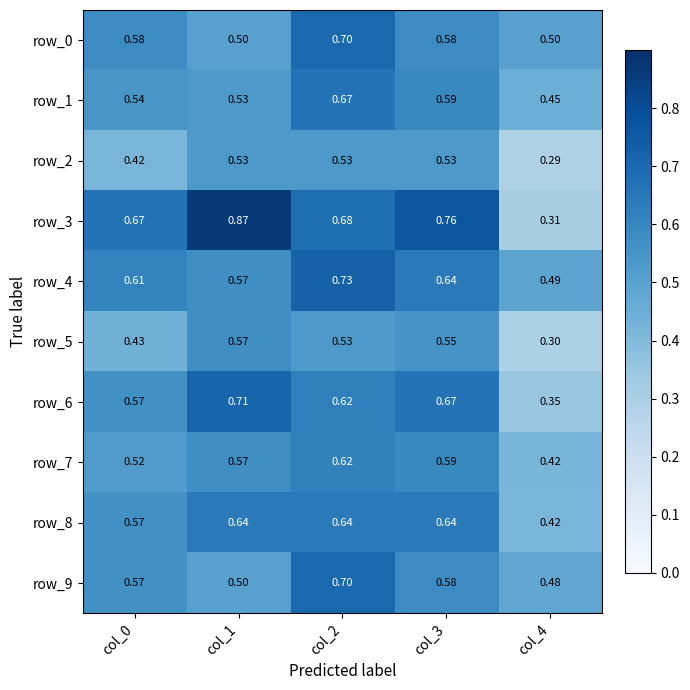

How many data points does each series have?

5